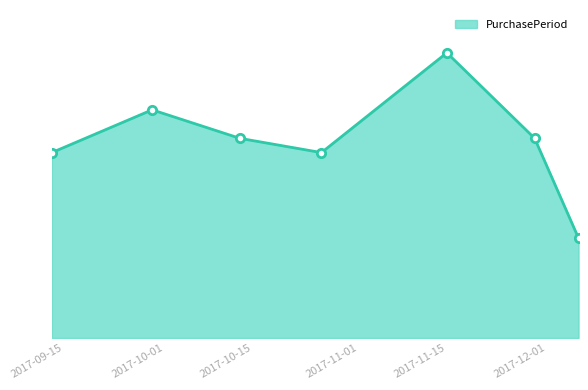

At which category does the chart reach its peak across all series?

2017-11-15